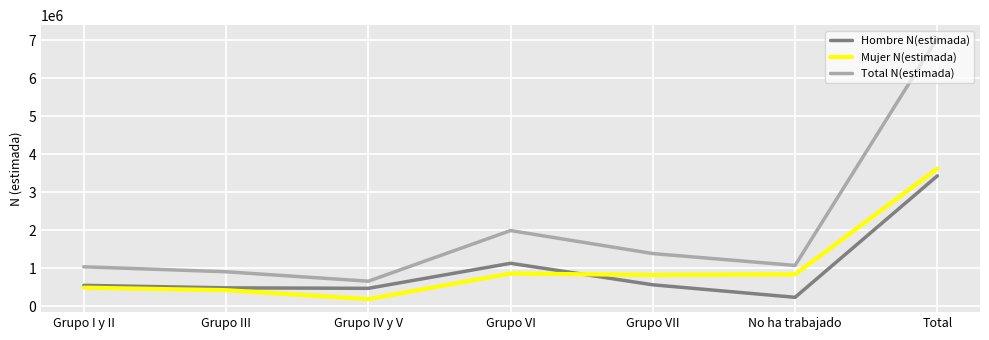

What is the approximate value of Total N(estimada) at No ha trabajado?

1073249